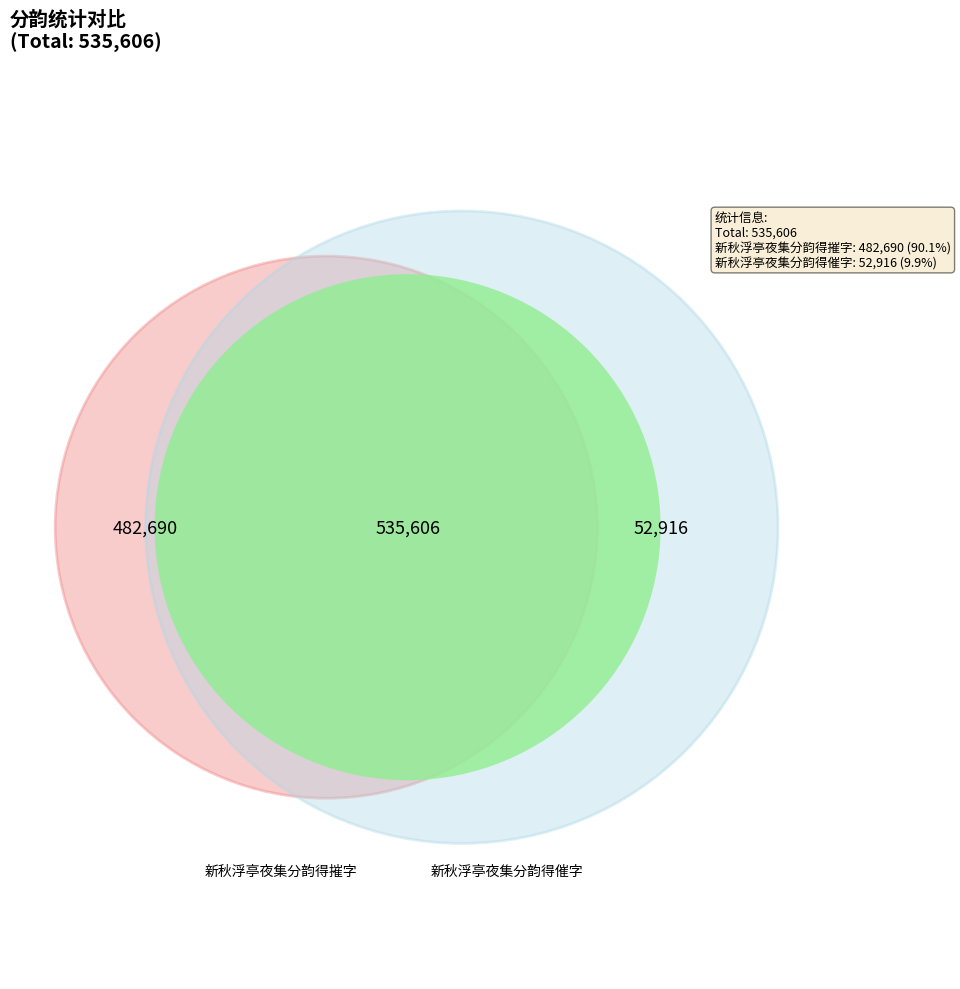

Count the number of slices in the pie.

2